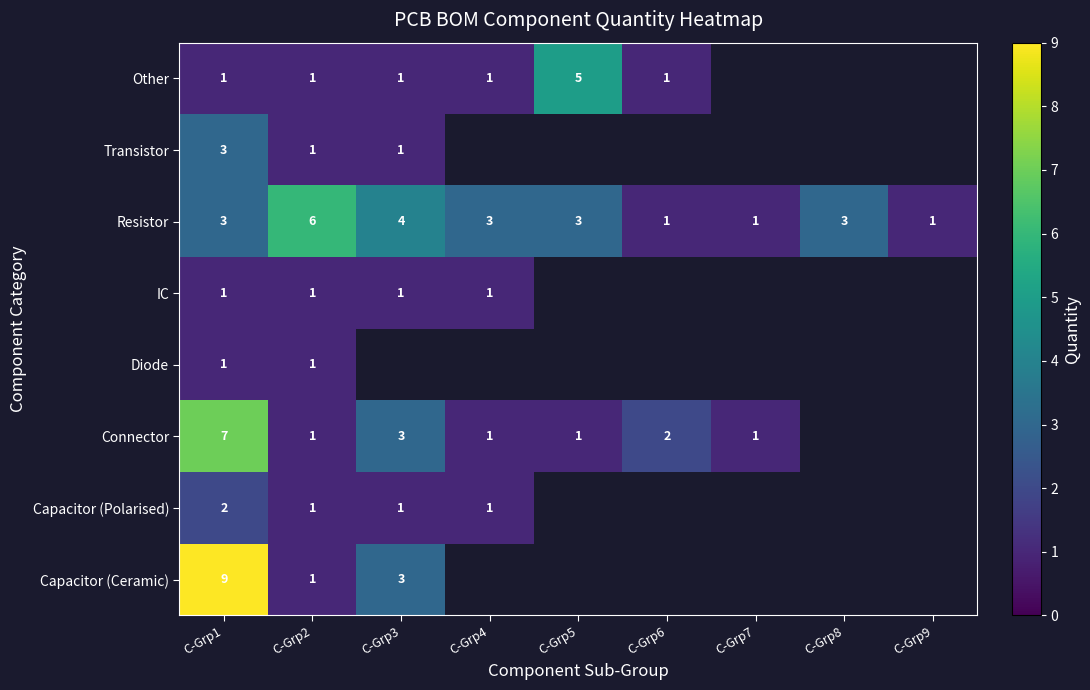

At how many categories does at least one series exceed 1?

7